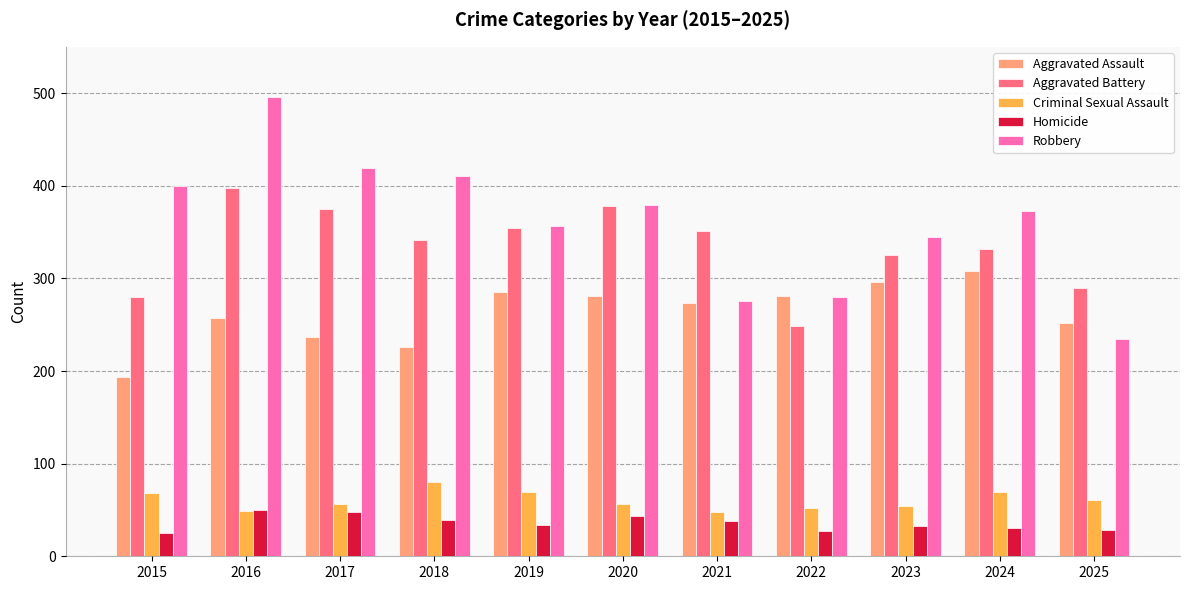

Which series changed the most between 2020 and 2025?

Robbery